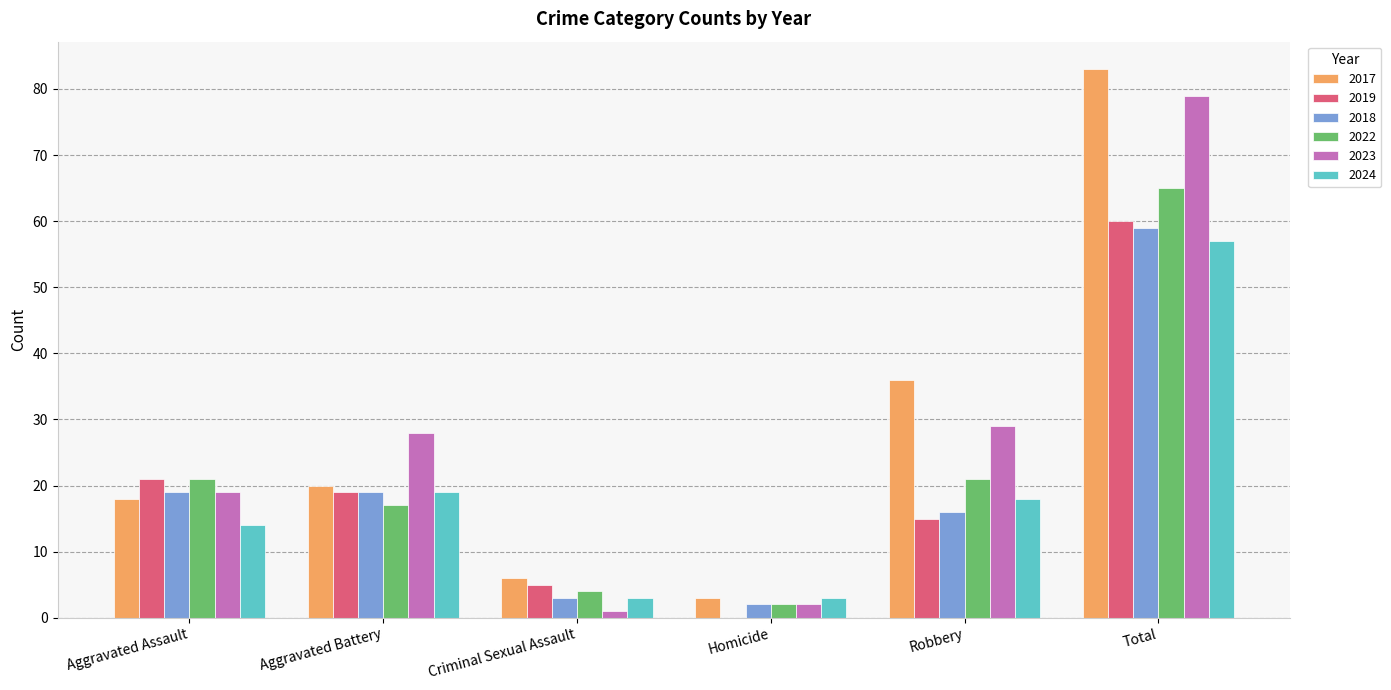

What is the total value across all series at Robbery?

135